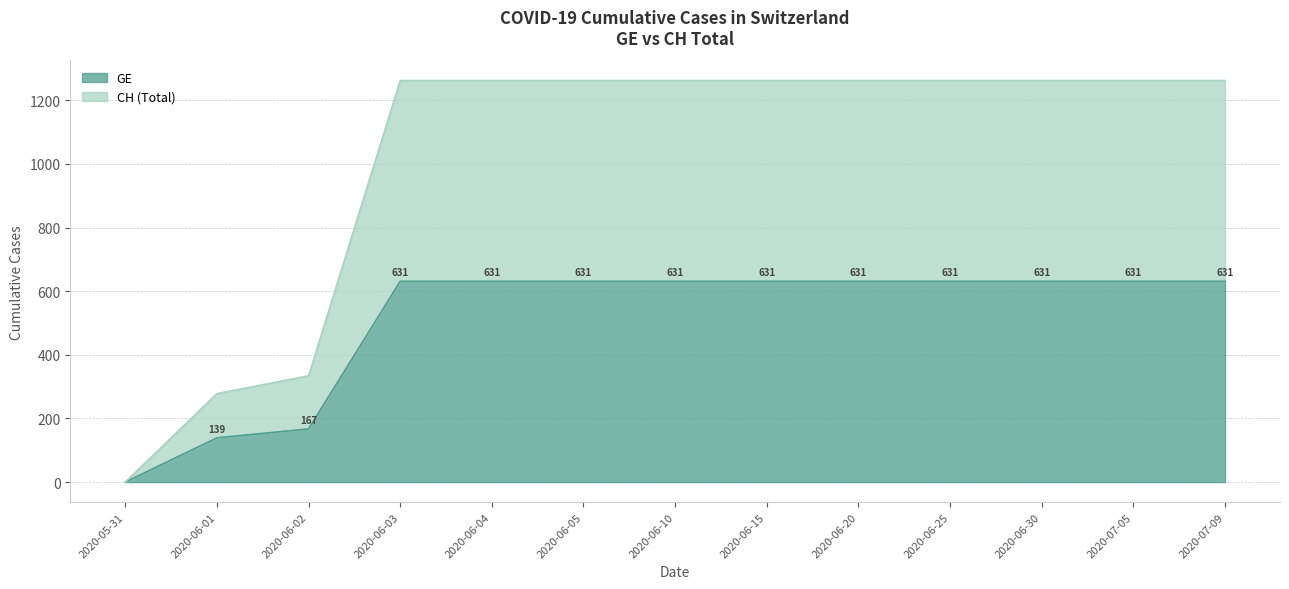

True or false: GE and CH intersect in this chart.

False